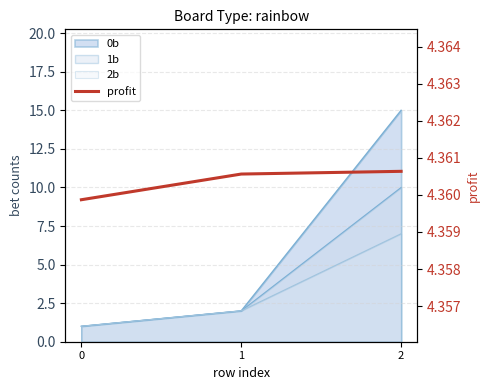

Reading left to right, what are all the values shown in this chart?

0=4.4	1=4.4	2=4.4